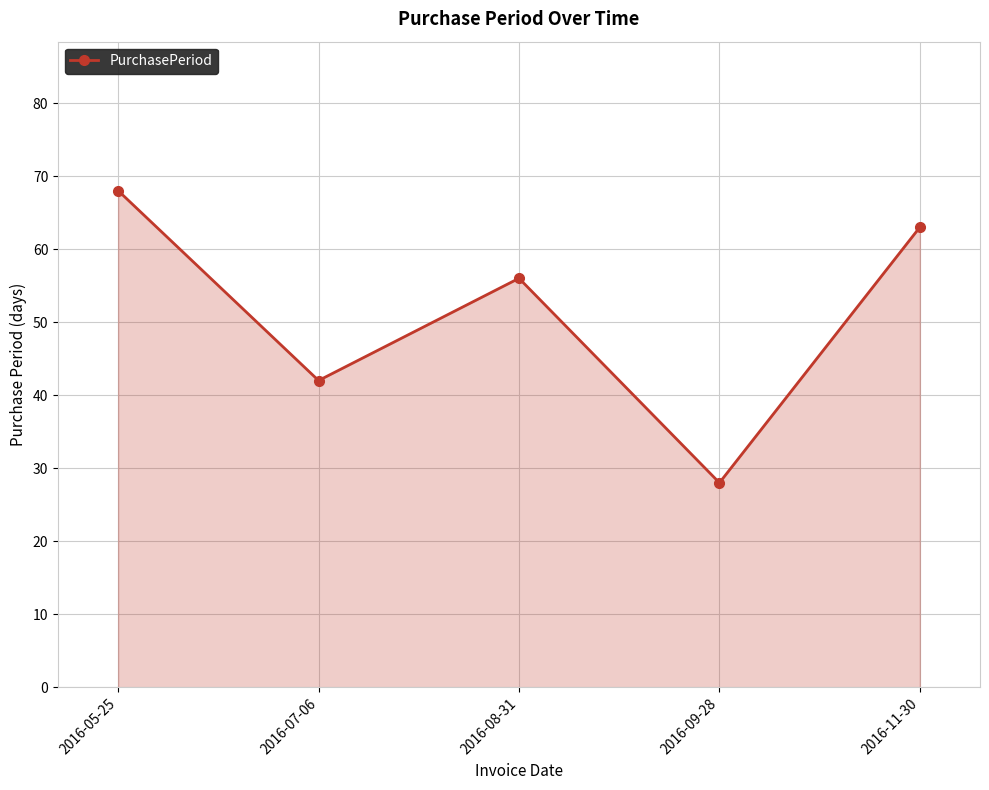

At which category does the data reach its first local valley?

2016-07-06